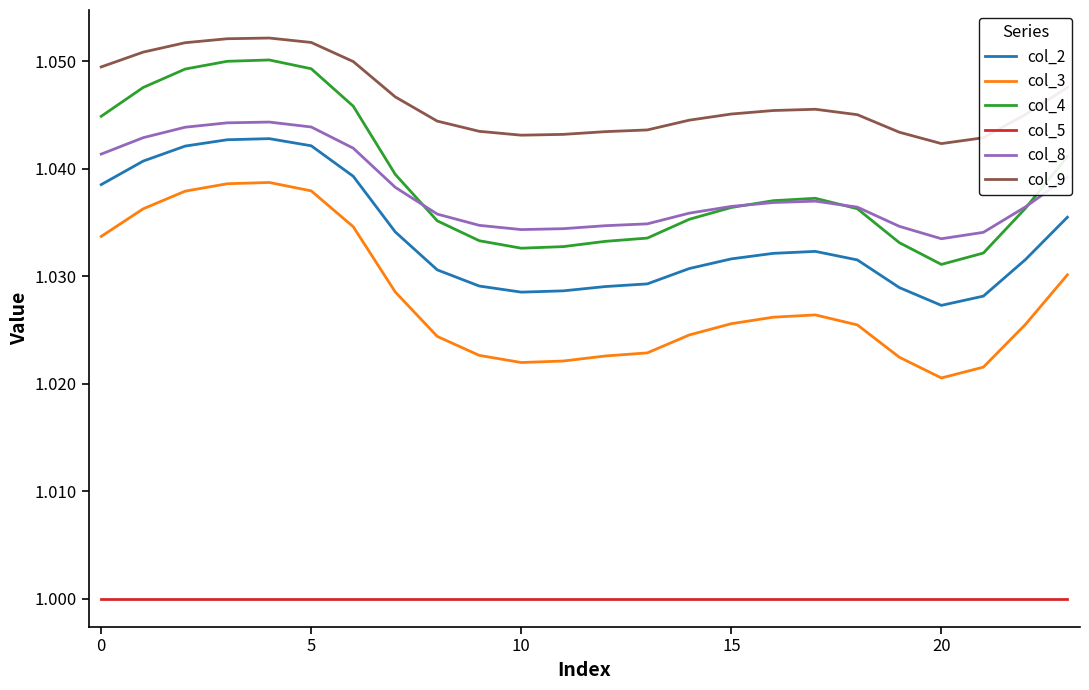

Count the number of data series in this chart.

6